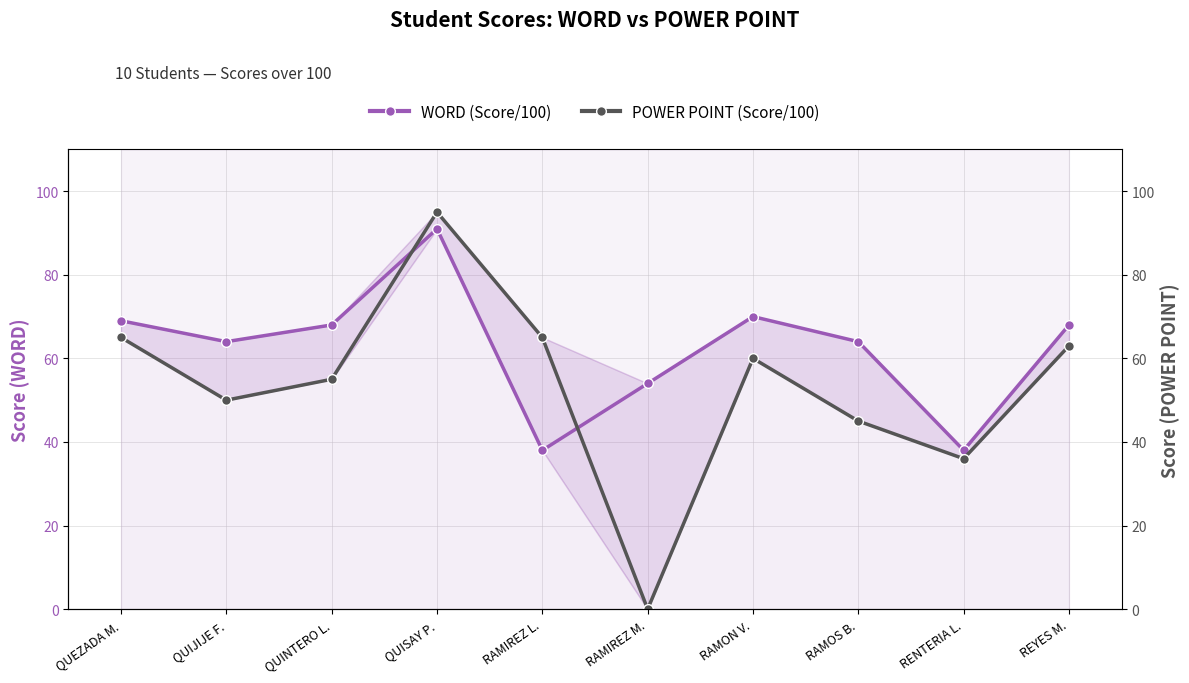

The value of POWER POINT (Score/100) at RENTERIA L. is 56. True or false?

False